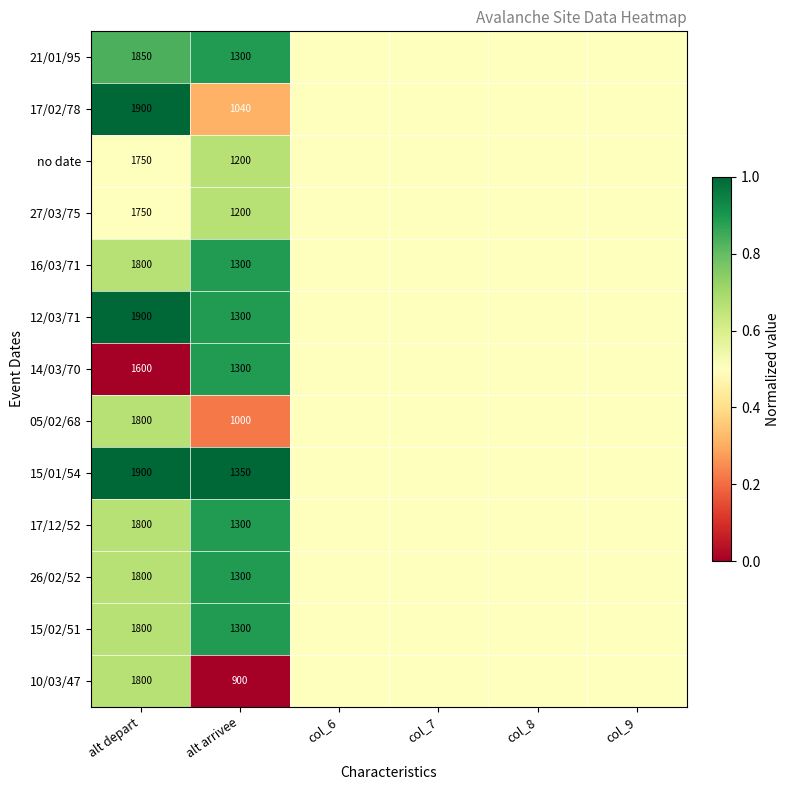

Is it true that no date equals 671.3 at alt arrivee?

False